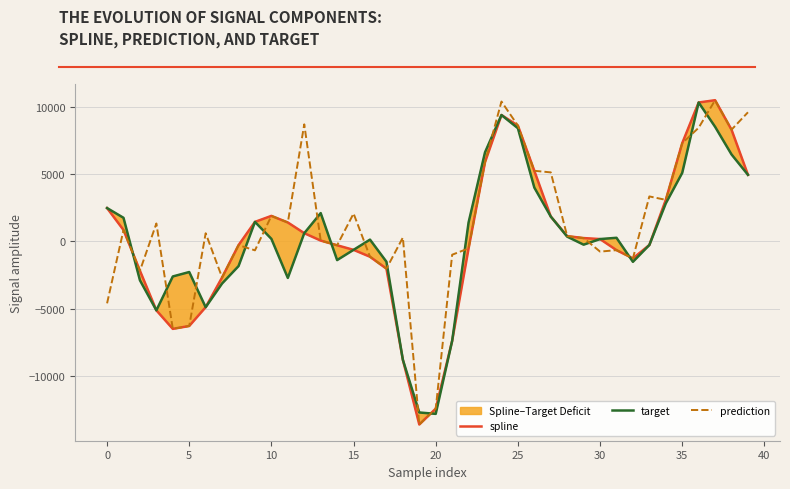

True or false: target and prediction cross at least once.

True